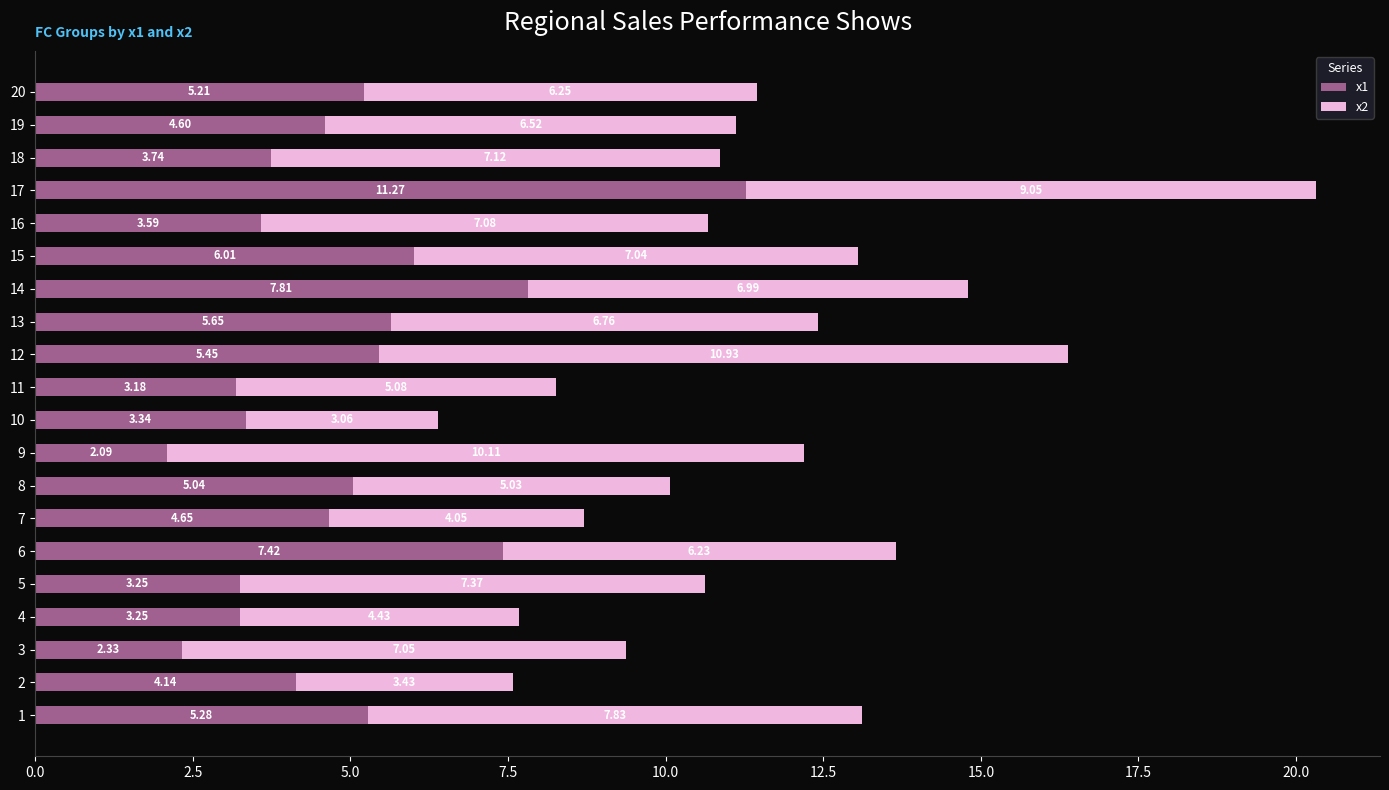

What is the total value across all series at 1?

13.1